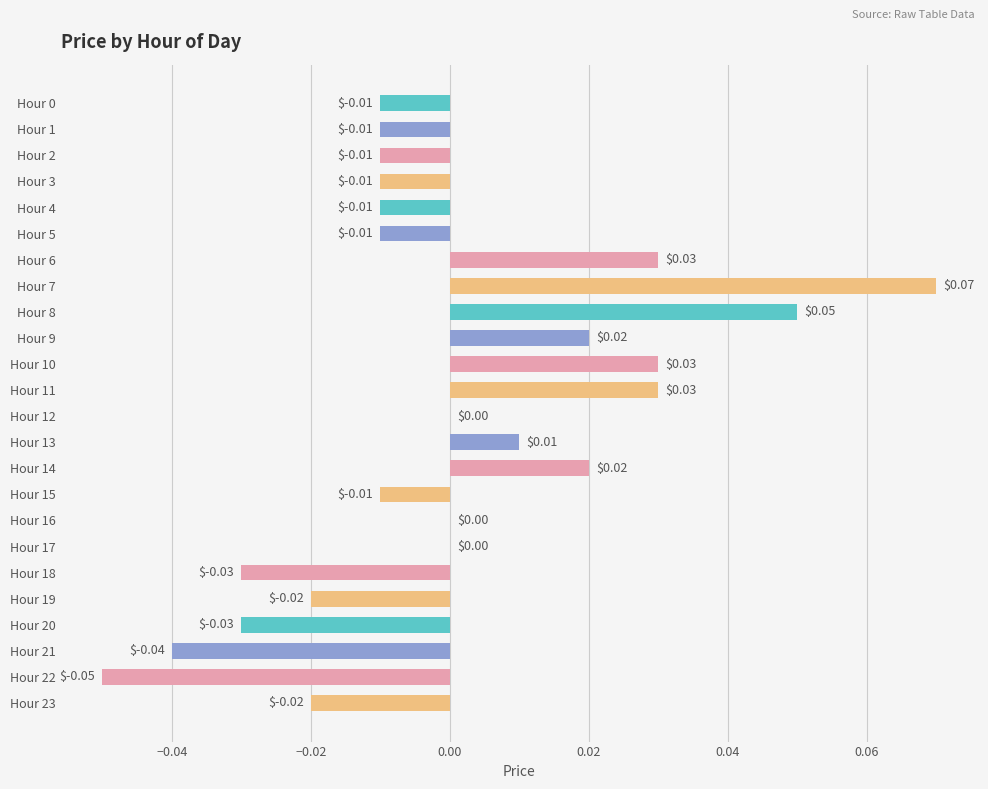

Between Hour 20 and Hour 12, which is larger?

Hour 12